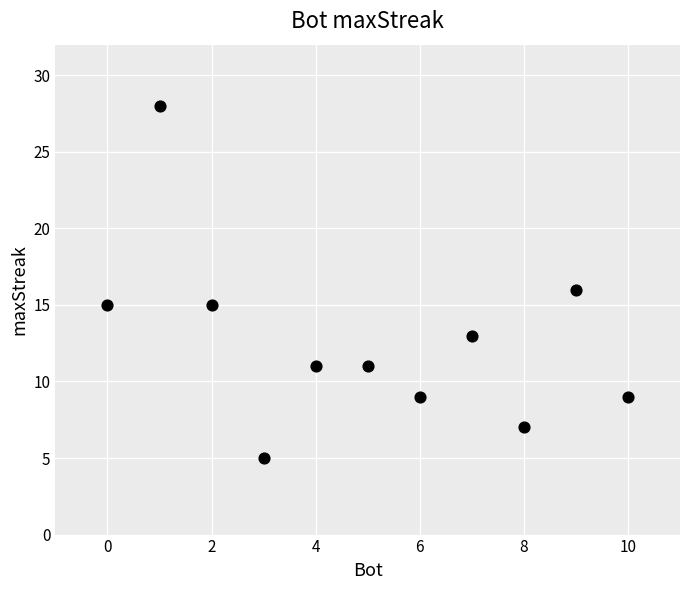

What is the range of X values (max minus min)?

10